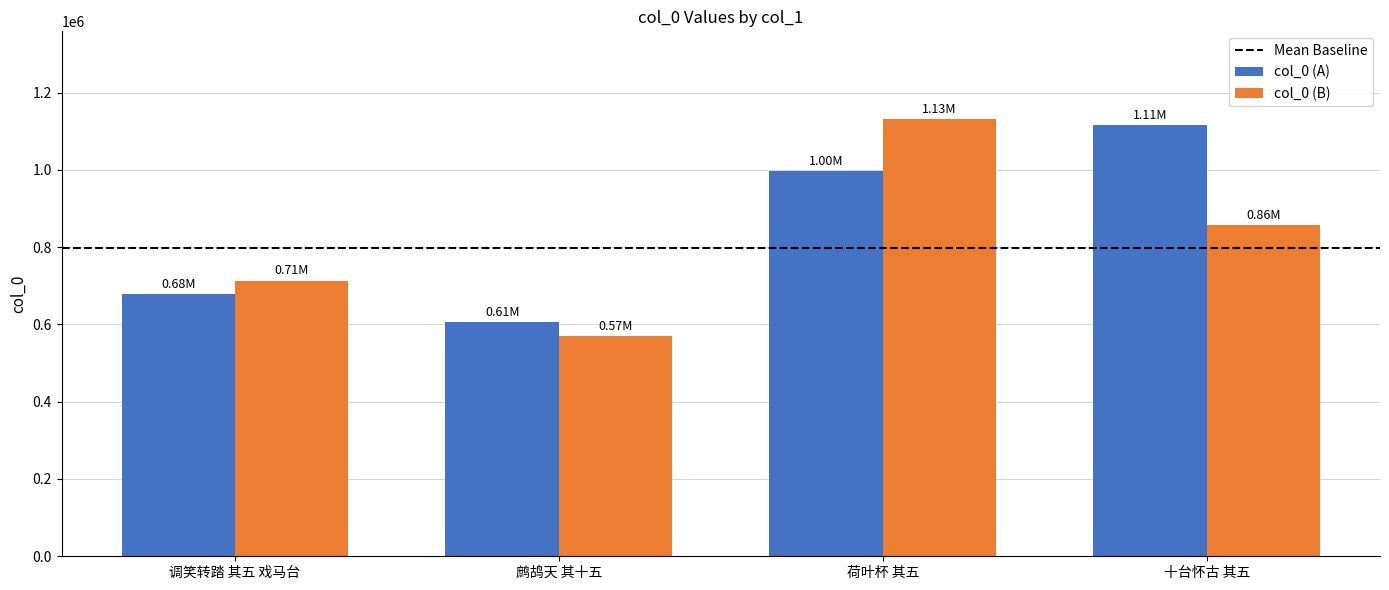

What is the label of the 1st bar from the left?

调笑转踏 其五 戏马台